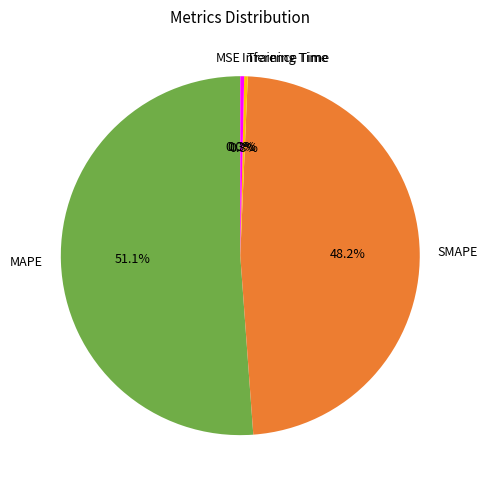

What is the majority slice?

MAPE